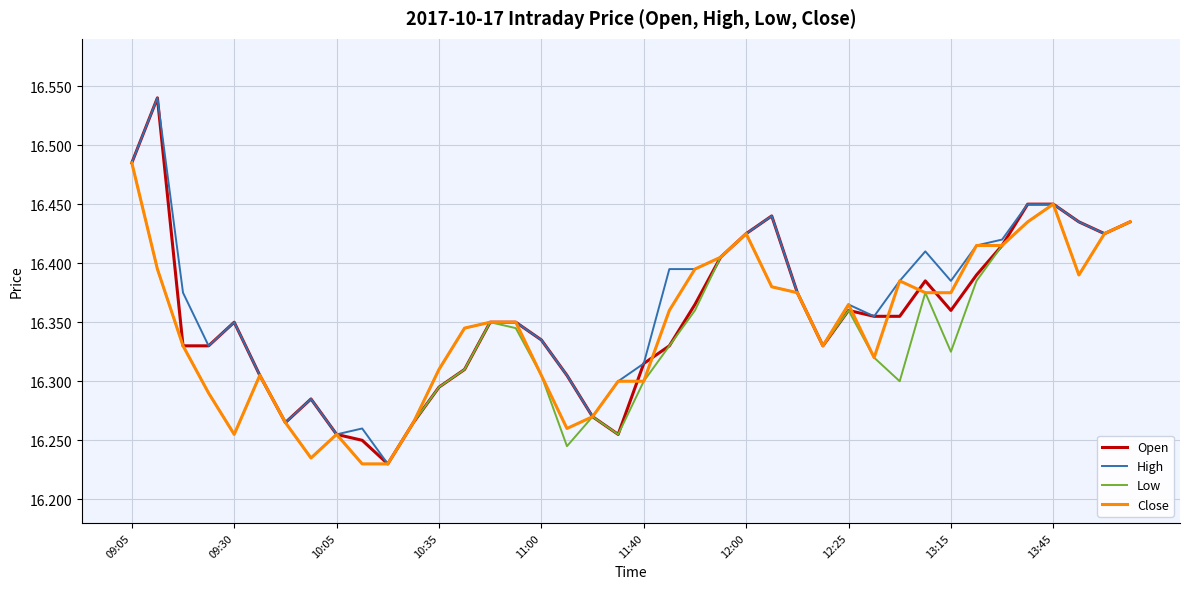

Which category has the lowest value in the Open series?

10